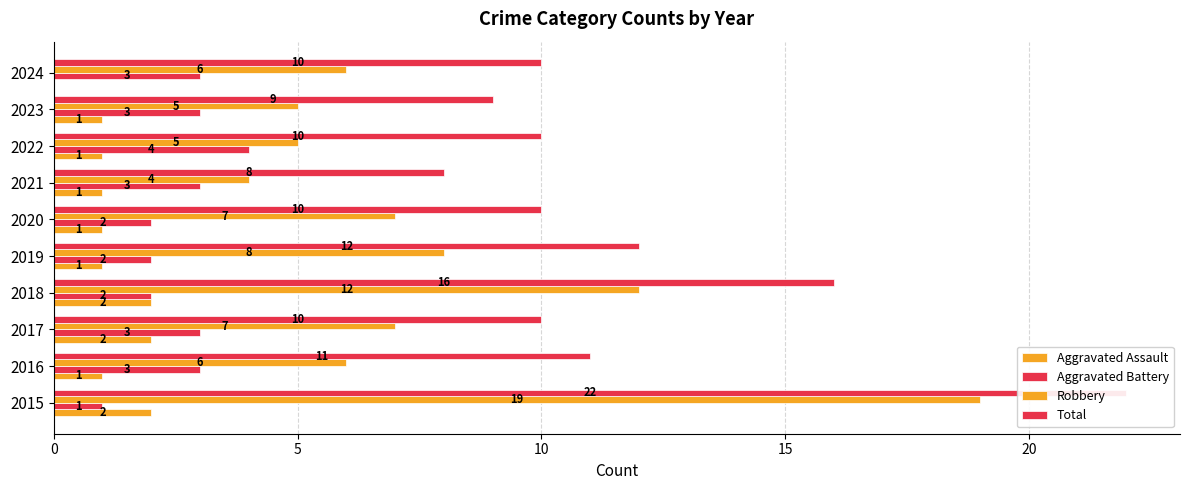

Read the Aggravated Assault value at 2018.

2